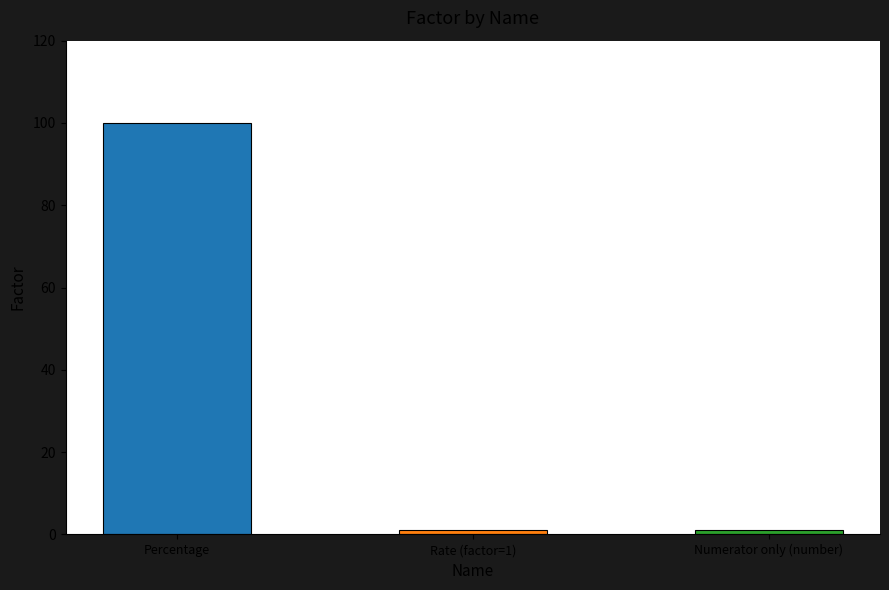

What is the minimum value shown in the chart?

1